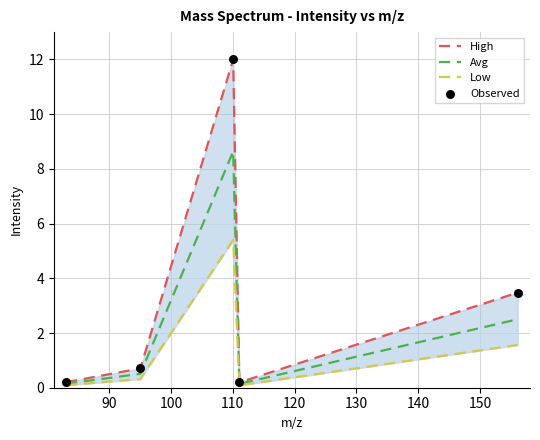

Is the value of Observed at 80 greater than the value of High at 90?

No